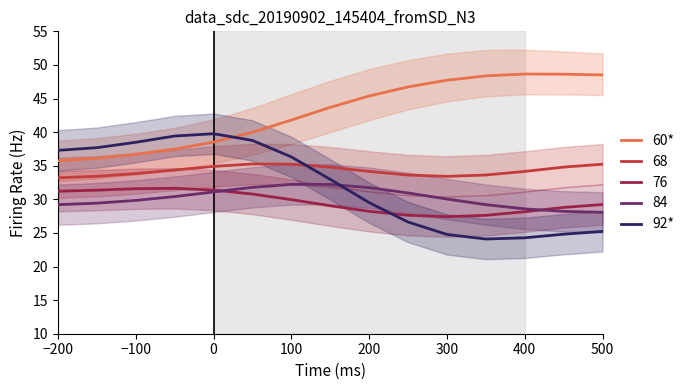

What is the value of the 92* point at the 6th from the left?

38.8